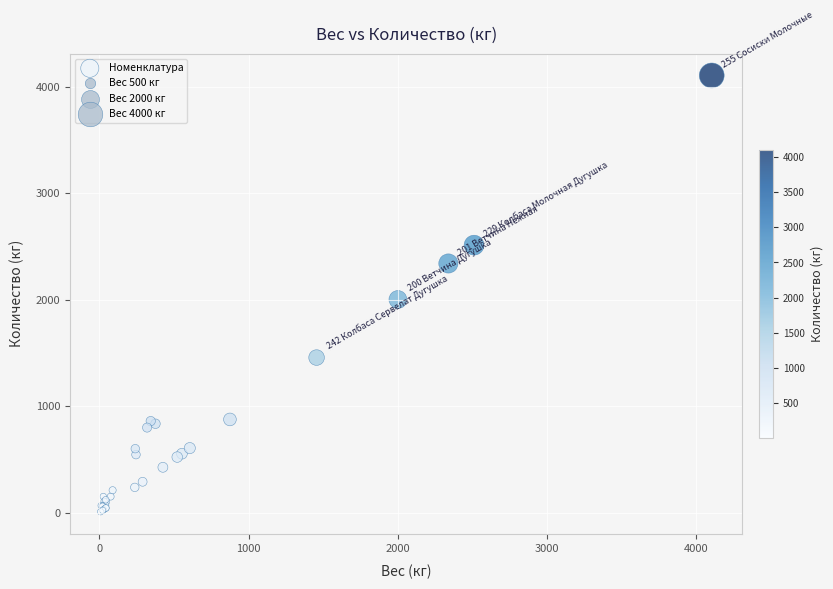

What Y value in the scatter plot is closest to 2055?

2000.4